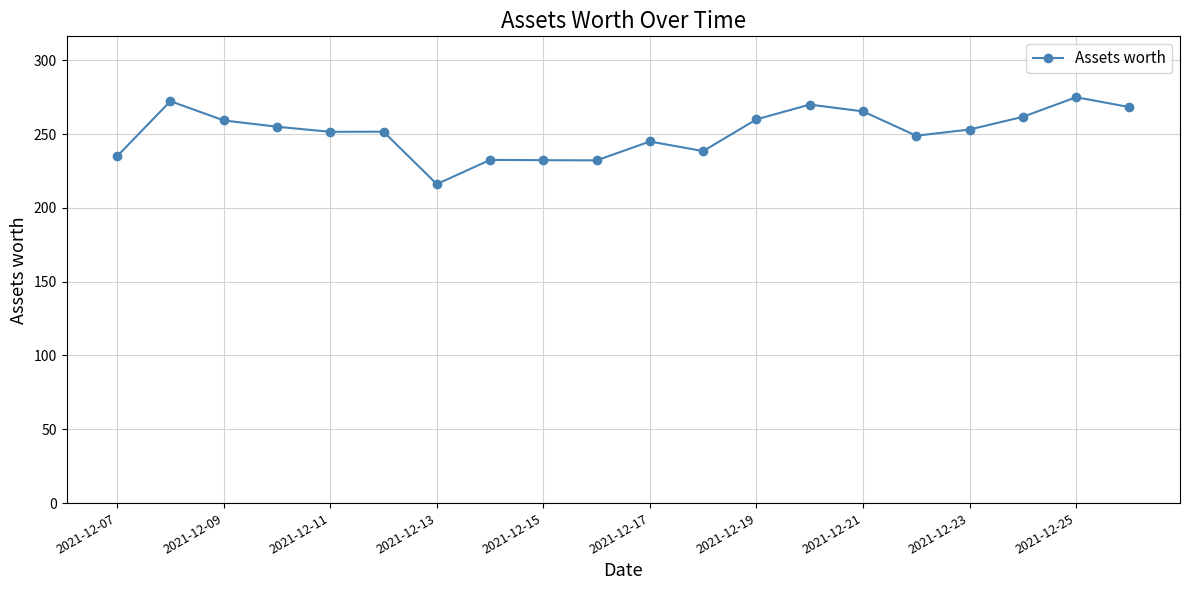

What is the sum of all values?

5023.9